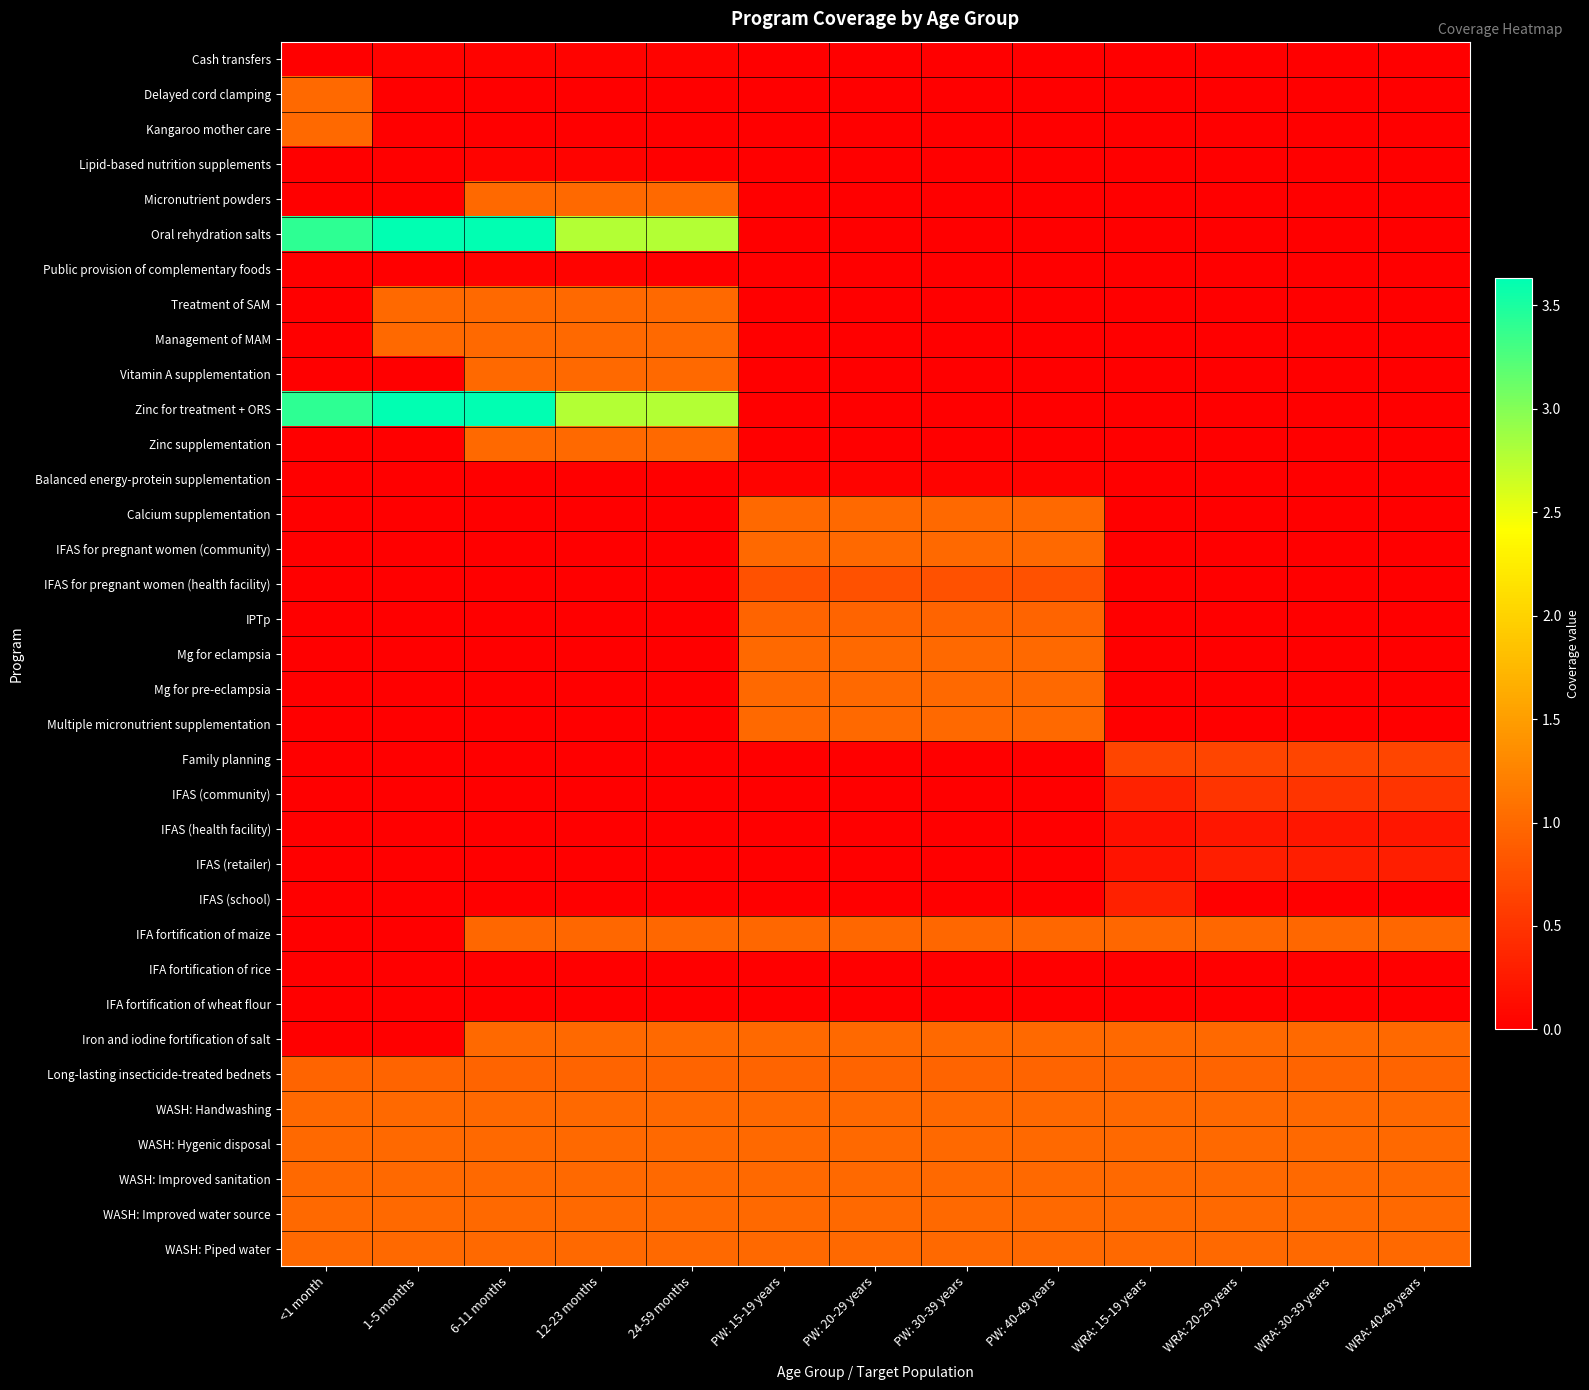

Reading left to right, list all the values displayed in this chart.

Cash transfers: <1 month=0.0	1-5 months=0.0	6-11 months=0.0	12-23 months=0.0	24-59 months=0.0	PW: 15-19 years=0.0	PW: 20-29 years=0.0	PW: 30-39 years=0.0	PW: 40-49 years=0.0	WRA: 15-19 years=0.0	WRA: 20-29 years=0.0	WRA: 30-39 years=0.0	WRA: 40-49 years=0.0
Delayed cord clamping: <1 month=1.0	1-5 months=0.0	6-11 months=0.0	12-23 months=0.0	24-59 months=0.0	PW: 15-19 years=0.0	PW: 20-29 years=0.0	PW: 30-39 years=0.0	PW: 40-49 years=0.0	WRA: 15-19 years=0.0	WRA: 20-29 years=0.0	WRA: 30-39 years=0.0	WRA: 40-49 years=0.0
Kangaroo mother care: <1 month=1.0	1-5 months=0.0	6-11 months=0.0	12-23 months=0.0	24-59 months=0.0	PW: 15-19 years=0.0	PW: 20-29 years=0.0	PW: 30-39 years=0.0	PW: 40-49 years=0.0	WRA: 15-19 years=0.0	WRA: 20-29 years=0.0	WRA: 30-39 years=0.0	WRA: 40-49 years=0.0
Lipid-based nutrition supplements: <1 month=0.0	1-5 months=0.0	6-11 months=0.0	12-23 months=0.0	24-59 months=0.0	PW: 15-19 years=0.0	PW: 20-29 years=0.0	PW: 30-39 years=0.0	PW: 40-49 years=0.0	WRA: 15-19 years=0.0	WRA: 20-29 years=0.0	WRA: 30-39 years=0.0	WRA: 40-49 years=0.0
Micronutrient powders: <1 month=0.0	1-5 months=0.0	6-11 months=1.0	12-23 months=1.0	24-59 months=1.0	PW: 15-19 years=0.0	PW: 20-29 years=0.0	PW: 30-39 years=0.0	PW: 40-49 years=0.0	WRA: 15-19 years=0.0	WRA: 20-29 years=0.0	WRA: 30-39 years=0.0	WRA: 40-49 years=0.0
Oral rehydration salts: <1 month=3.4	1-5 months=3.6	6-11 months=3.6	12-23 months=2.8	24-59 months=2.8	PW: 15-19 years=0.0	PW: 20-29 years=0.0	PW: 30-39 years=0.0	PW: 40-49 years=0.0	WRA: 15-19 years=0.0	WRA: 20-29 years=0.0	WRA: 30-39 years=0.0	WRA: 40-49 years=0.0
Public provision of complementary foods: <1 month=0.0	1-5 months=0.0	6-11 months=0.0	12-23 months=0.0	24-59 months=0.0	PW: 15-19 years=0.0	PW: 20-29 years=0.0	PW: 30-39 years=0.0	PW: 40-49 years=0.0	WRA: 15-19 years=0.0	WRA: 20-29 years=0.0	WRA: 30-39 years=0.0	WRA: 40-49 years=0.0
Treatment of SAM: <1 month=0.0	1-5 months=1.0	6-11 months=1.0	12-23 months=1.0	24-59 months=1.0	PW: 15-19 years=0.0	PW: 20-29 years=0.0	PW: 30-39 years=0.0	PW: 40-49 years=0.0	WRA: 15-19 years=0.0	WRA: 20-29 years=0.0	WRA: 30-39 years=0.0	WRA: 40-49 years=0.0
Management of MAM: <1 month=0.0	1-5 months=1.0	6-11 months=1.0	12-23 months=1.0	24-59 months=1.0	PW: 15-19 years=0.0	PW: 20-29 years=0.0	PW: 30-39 years=0.0	PW: 40-49 years=0.0	WRA: 15-19 years=0.0	WRA: 20-29 years=0.0	WRA: 30-39 years=0.0	WRA: 40-49 years=0.0
Vitamin A supplementation: <1 month=0.0	1-5 months=0.0	6-11 months=1.0	12-23 months=1.0	24-59 months=1.0	PW: 15-19 years=0.0	PW: 20-29 years=0.0	PW: 30-39 years=0.0	PW: 40-49 years=0.0	WRA: 15-19 years=0.0	WRA: 20-29 years=0.0	WRA: 30-39 years=0.0	WRA: 40-49 years=0.0
Zinc for treatment + ORS: <1 month=3.4	1-5 months=3.6	6-11 months=3.6	12-23 months=2.8	24-59 months=2.8	PW: 15-19 years=0.0	PW: 20-29 years=0.0	PW: 30-39 years=0.0	PW: 40-49 years=0.0	WRA: 15-19 years=0.0	WRA: 20-29 years=0.0	WRA: 30-39 years=0.0	WRA: 40-49 years=0.0
Zinc supplementation: <1 month=0.0	1-5 months=0.0	6-11 months=1.0	12-23 months=1.0	24-59 months=1.0	PW: 15-19 years=0.0	PW: 20-29 years=0.0	PW: 30-39 years=0.0	PW: 40-49 years=0.0	WRA: 15-19 years=0.0	WRA: 20-29 years=0.0	WRA: 30-39 years=0.0	WRA: 40-49 years=0.0
Balanced energy-protein supplementation: <1 month=0.0	1-5 months=0.0	6-11 months=0.0	12-23 months=0.0	24-59 months=0.0	PW: 15-19 years=0.0	PW: 20-29 years=0.0	PW: 30-39 years=0.0	PW: 40-49 years=0.0	WRA: 15-19 years=0.0	WRA: 20-29 years=0.0	WRA: 30-39 years=0.0	WRA: 40-49 years=0.0
Calcium supplementation: <1 month=0.0	1-5 months=0.0	6-11 months=0.0	12-23 months=0.0	24-59 months=0.0	PW: 15-19 years=1.0	PW: 20-29 years=1.0	PW: 30-39 years=1.0	PW: 40-49 years=1.0	WRA: 15-19 years=0.0	WRA: 20-29 years=0.0	WRA: 30-39 years=0.0	WRA: 40-49 years=0.0
IFAS for pregnant women (community): <1 month=0.0	1-5 months=0.0	6-11 months=0.0	12-23 months=0.0	24-59 months=0.0	PW: 15-19 years=1.0	PW: 20-29 years=1.0	PW: 30-39 years=1.0	PW: 40-49 years=1.0	WRA: 15-19 years=0.0	WRA: 20-29 years=0.0	WRA: 30-39 years=0.0	WRA: 40-49 years=0.0
IFAS for pregnant women (health facility): <1 month=0.0	1-5 months=0.0	6-11 months=0.0	12-23 months=0.0	24-59 months=0.0	PW: 15-19 years=0.8	PW: 20-29 years=0.8	PW: 30-39 years=0.8	PW: 40-49 years=0.8	WRA: 15-19 years=0.0	WRA: 20-29 years=0.0	WRA: 30-39 years=0.0	WRA: 40-49 years=0.0
IPTp: <1 month=0.0	1-5 months=0.0	6-11 months=0.0	12-23 months=0.0	24-59 months=0.0	PW: 15-19 years=1.0	PW: 20-29 years=1.0	PW: 30-39 years=1.0	PW: 40-49 years=1.0	WRA: 15-19 years=0.0	WRA: 20-29 years=0.0	WRA: 30-39 years=0.0	WRA: 40-49 years=0.0
Mg for eclampsia: <1 month=0.0	1-5 months=0.0	6-11 months=0.0	12-23 months=0.0	24-59 months=0.0	PW: 15-19 years=1.0	PW: 20-29 years=1.0	PW: 30-39 years=1.0	PW: 40-49 years=1.0	WRA: 15-19 years=0.0	WRA: 20-29 years=0.0	WRA: 30-39 years=0.0	WRA: 40-49 years=0.0
Mg for pre-eclampsia: <1 month=0.0	1-5 months=0.0	6-11 months=0.0	12-23 months=0.0	24-59 months=0.0	PW: 15-19 years=1.0	PW: 20-29 years=1.0	PW: 30-39 years=1.0	PW: 40-49 years=1.0	WRA: 15-19 years=0.0	WRA: 20-29 years=0.0	WRA: 30-39 years=0.0	WRA: 40-49 years=0.0
Multiple micronutrient supplementation: <1 month=0.0	1-5 months=0.0	6-11 months=0.0	12-23 months=0.0	24-59 months=0.0	PW: 15-19 years=1.0	PW: 20-29 years=1.0	PW: 30-39 years=1.0	PW: 40-49 years=1.0	WRA: 15-19 years=0.0	WRA: 20-29 years=0.0	WRA: 30-39 years=0.0	WRA: 40-49 years=0.0
Family planning: <1 month=0.0	1-5 months=0.0	6-11 months=0.0	12-23 months=0.0	24-59 months=0.0	PW: 15-19 years=0.0	PW: 20-29 years=0.0	PW: 30-39 years=0.0	PW: 40-49 years=0.0	WRA: 15-19 years=0.7	WRA: 20-29 years=0.7	WRA: 30-39 years=0.7	WRA: 40-49 years=0.7
IFAS (community): <1 month=0.0	1-5 months=0.0	6-11 months=0.0	12-23 months=0.0	24-59 months=0.0	PW: 15-19 years=0.0	PW: 20-29 years=0.0	PW: 30-39 years=0.0	PW: 40-49 years=0.0	WRA: 15-19 years=0.3	WRA: 20-29 years=0.5	WRA: 30-39 years=0.5	WRA: 40-49 years=0.5
IFAS (health facility): <1 month=0.0	1-5 months=0.0	6-11 months=0.0	12-23 months=0.0	24-59 months=0.0	PW: 15-19 years=0.0	PW: 20-29 years=0.0	PW: 30-39 years=0.0	PW: 40-49 years=0.0	WRA: 15-19 years=0.1	WRA: 20-29 years=0.2	WRA: 30-39 years=0.2	WRA: 40-49 years=0.2
IFAS (retailer): <1 month=0.0	1-5 months=0.0	6-11 months=0.0	12-23 months=0.0	24-59 months=0.0	PW: 15-19 years=0.0	PW: 20-29 years=0.0	PW: 30-39 years=0.0	PW: 40-49 years=0.0	WRA: 15-19 years=0.2	WRA: 20-29 years=0.3	WRA: 30-39 years=0.3	WRA: 40-49 years=0.3
IFAS (school): <1 month=0.0	1-5 months=0.0	6-11 months=0.0	12-23 months=0.0	24-59 months=0.0	PW: 15-19 years=0.0	PW: 20-29 years=0.0	PW: 30-39 years=0.0	PW: 40-49 years=0.0	WRA: 15-19 years=0.3	WRA: 20-29 years=0.0	WRA: 30-39 years=0.0	WRA: 40-49 years=0.0
IFA fortification of maize: <1 month=0.0	1-5 months=0.0	6-11 months=1.0	12-23 months=1.0	24-59 months=1.0	PW: 15-19 years=1.0	PW: 20-29 years=1.0	PW: 30-39 years=1.0	PW: 40-49 years=1.0	WRA: 15-19 years=1.0	WRA: 20-29 years=1.0	WRA: 30-39 years=1.0	WRA: 40-49 years=1.0
IFA fortification of rice: <1 month=0.0	1-5 months=0.0	6-11 months=0.0	12-23 months=0.0	24-59 months=0.0	PW: 15-19 years=0.0	PW: 20-29 years=0.0	PW: 30-39 years=0.0	PW: 40-49 years=0.0	WRA: 15-19 years=0.0	WRA: 20-29 years=0.0	WRA: 30-39 years=0.0	WRA: 40-49 years=0.0
IFA fortification of wheat flour: <1 month=0.0	1-5 months=0.0	6-11 months=0.0	12-23 months=0.0	24-59 months=0.0	PW: 15-19 years=0.0	PW: 20-29 years=0.0	PW: 30-39 years=0.0	PW: 40-49 years=0.0	WRA: 15-19 years=0.0	WRA: 20-29 years=0.0	WRA: 30-39 years=0.0	WRA: 40-49 years=0.0
Iron and iodine fortification of salt: <1 month=0.0	1-5 months=0.0	6-11 months=1.0	12-23 months=1.0	24-59 months=1.0	PW: 15-19 years=1.0	PW: 20-29 years=1.0	PW: 30-39 years=1.0	PW: 40-49 years=1.0	WRA: 15-19 years=1.0	WRA: 20-29 years=1.0	WRA: 30-39 years=1.0	WRA: 40-49 years=1.0
Long-lasting insecticide-treated bednets: <1 month=1.0	1-5 months=1.0	6-11 months=1.0	12-23 months=1.0	24-59 months=1.0	PW: 15-19 years=1.0	PW: 20-29 years=1.0	PW: 30-39 years=1.0	PW: 40-49 years=1.0	WRA: 15-19 years=1.0	WRA: 20-29 years=1.0	WRA: 30-39 years=1.0	WRA: 40-49 years=1.0
WASH: Handwashing: <1 month=1.0	1-5 months=1.0	6-11 months=1.0	12-23 months=1.0	24-59 months=1.0	PW: 15-19 years=1.0	PW: 20-29 years=1.0	PW: 30-39 years=1.0	PW: 40-49 years=1.0	WRA: 15-19 years=1.0	WRA: 20-29 years=1.0	WRA: 30-39 years=1.0	WRA: 40-49 years=1.0
WASH: Hygenic disposal: <1 month=1.0	1-5 months=1.0	6-11 months=1.0	12-23 months=1.0	24-59 months=1.0	PW: 15-19 years=1.0	PW: 20-29 years=1.0	PW: 30-39 years=1.0	PW: 40-49 years=1.0	WRA: 15-19 years=1.0	WRA: 20-29 years=1.0	WRA: 30-39 years=1.0	WRA: 40-49 years=1.0
WASH: Improved sanitation: <1 month=1.0	1-5 months=1.0	6-11 months=1.0	12-23 months=1.0	24-59 months=1.0	PW: 15-19 years=1.0	PW: 20-29 years=1.0	PW: 30-39 years=1.0	PW: 40-49 years=1.0	WRA: 15-19 years=1.0	WRA: 20-29 years=1.0	WRA: 30-39 years=1.0	WRA: 40-49 years=1.0
WASH: Improved water source: <1 month=1.0	1-5 months=1.0	6-11 months=1.0	12-23 months=1.0	24-59 months=1.0	PW: 15-19 years=1.0	PW: 20-29 years=1.0	PW: 30-39 years=1.0	PW: 40-49 years=1.0	WRA: 15-19 years=1.0	WRA: 20-29 years=1.0	WRA: 30-39 years=1.0	WRA: 40-49 years=1.0
WASH: Piped water: <1 month=1.0	1-5 months=1.0	6-11 months=1.0	12-23 months=1.0	24-59 months=1.0	PW: 15-19 years=1.0	PW: 20-29 years=1.0	PW: 30-39 years=1.0	PW: 40-49 years=1.0	WRA: 15-19 years=1.0	WRA: 20-29 years=1.0	WRA: 30-39 years=1.0	WRA: 40-49 years=1.0